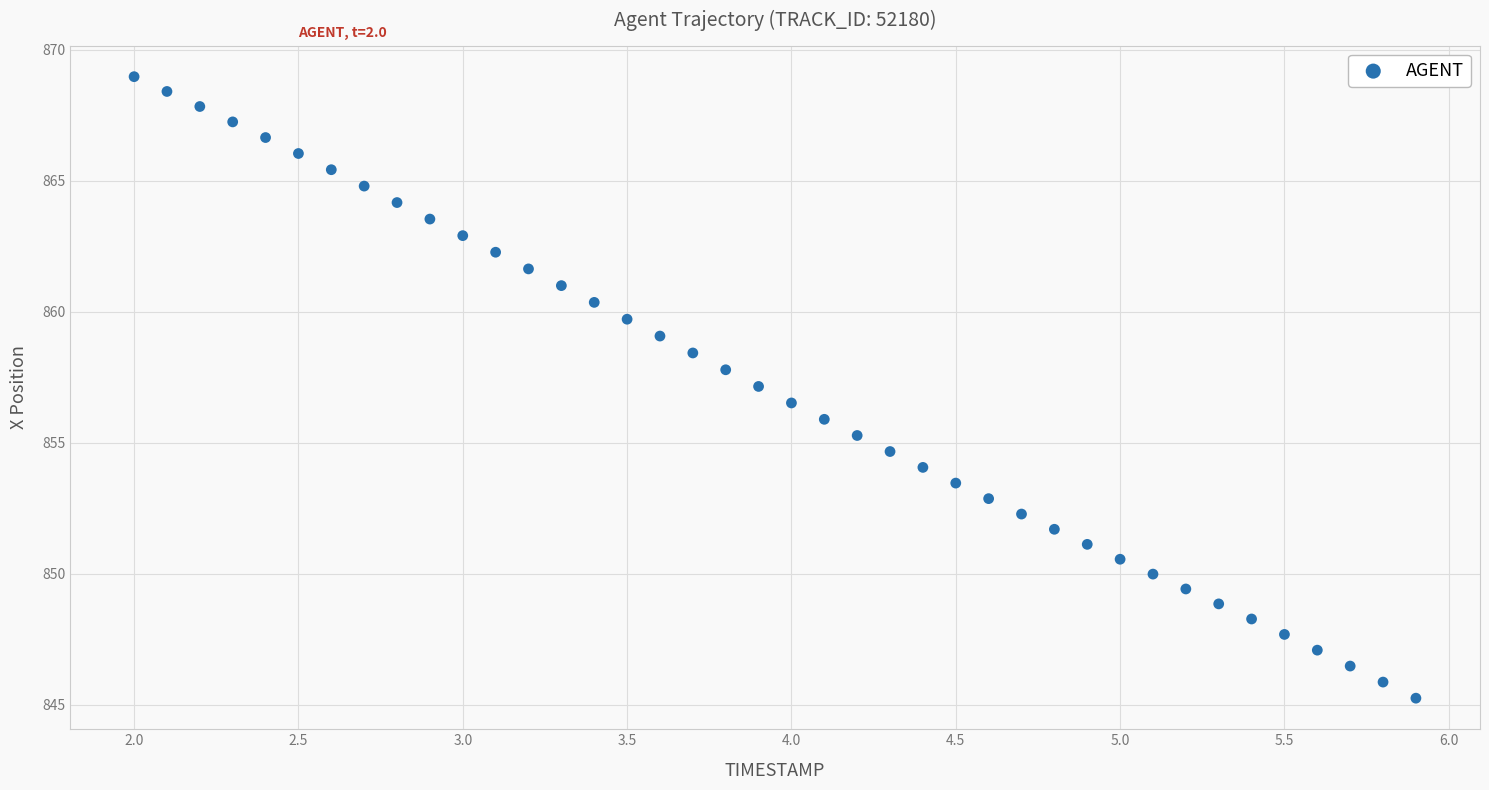

What is the range of Y values (max minus min)?

23.7